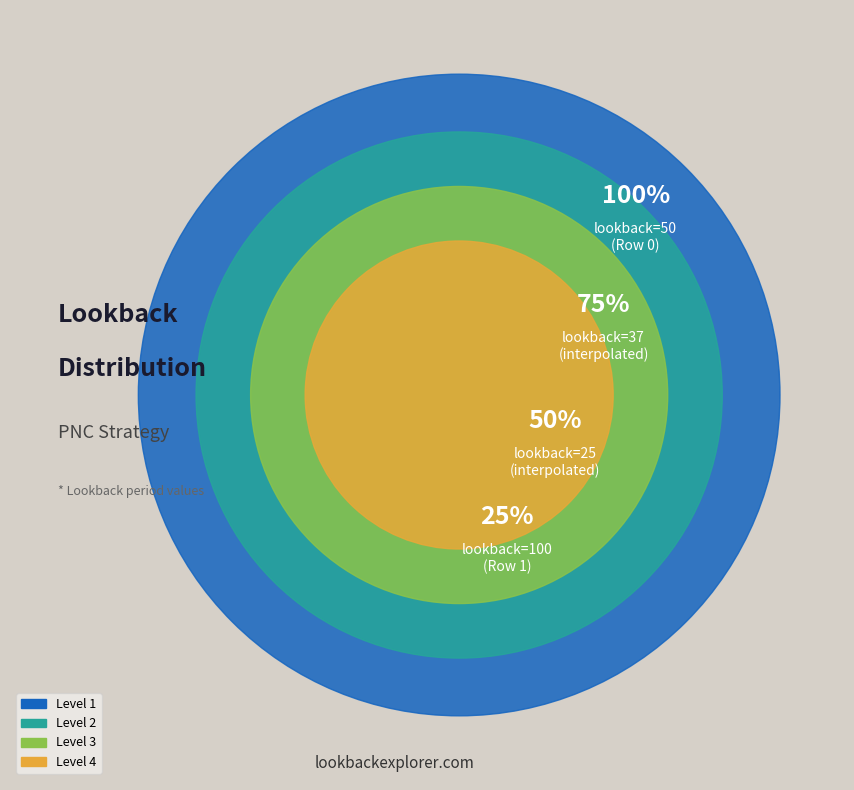

What is the ratio of the value at 0 to the value at 1?

0.5